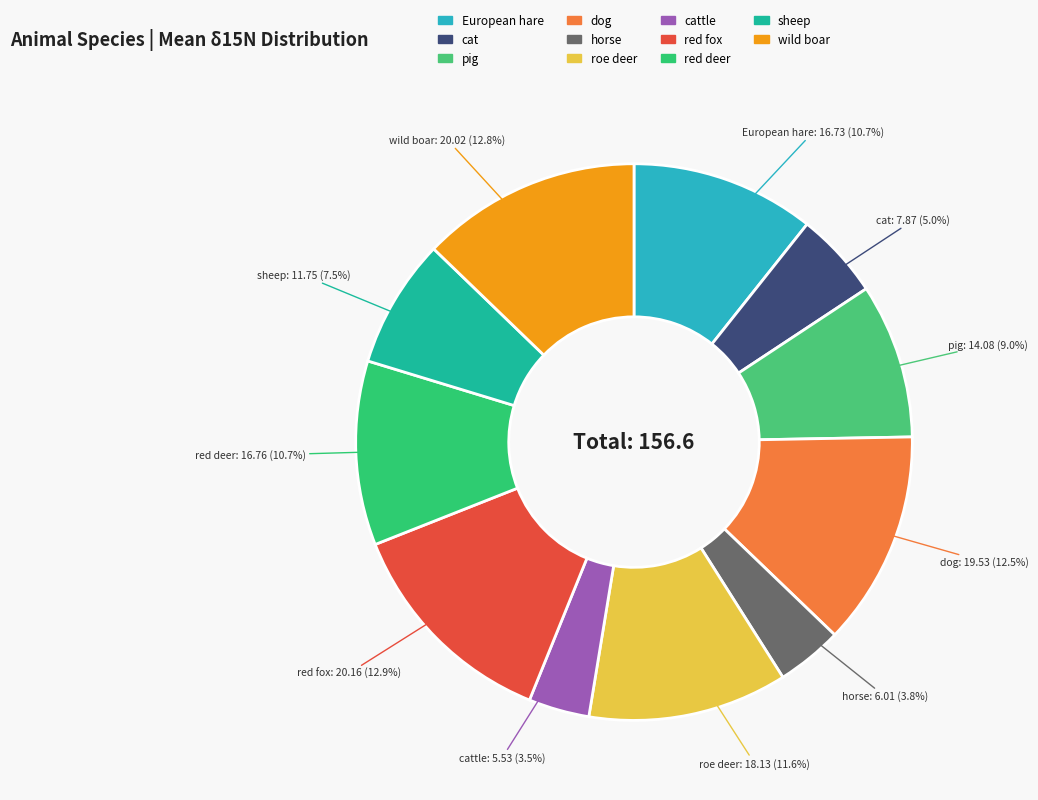

Is there a majority slice in this chart?

No